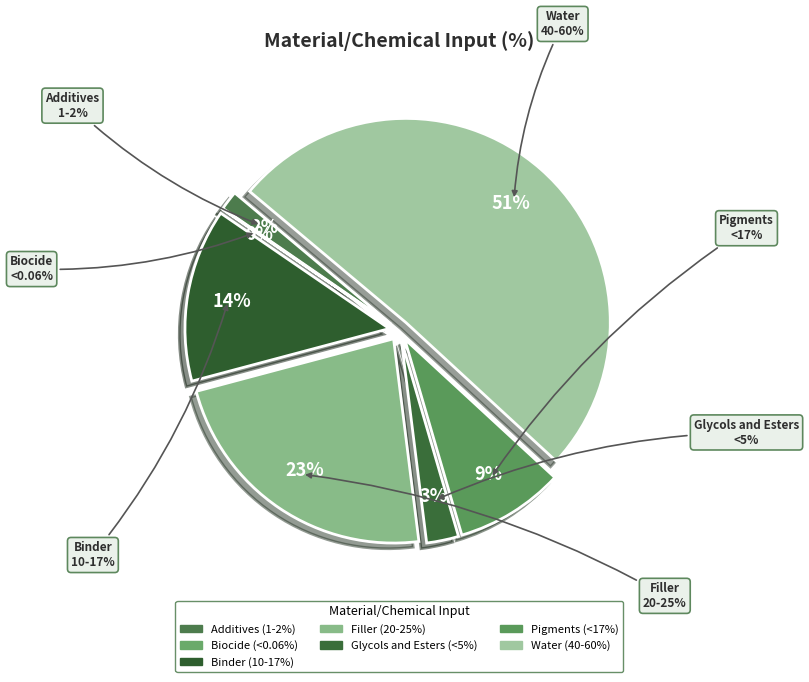

To the nearest percent, what is the combined percentage of Binder and Filler?

37%